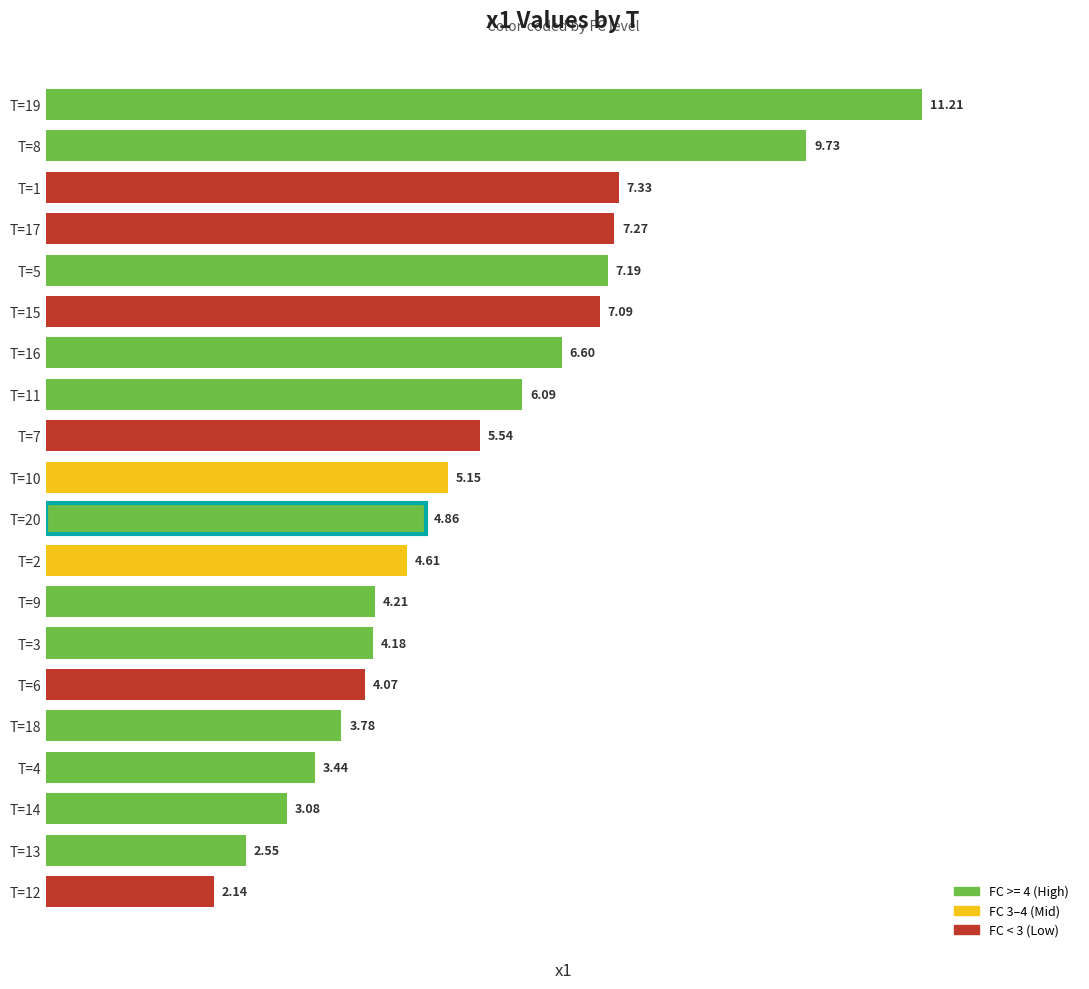

What is the ratio of the value at T=16 to the value at T=4?

1.9